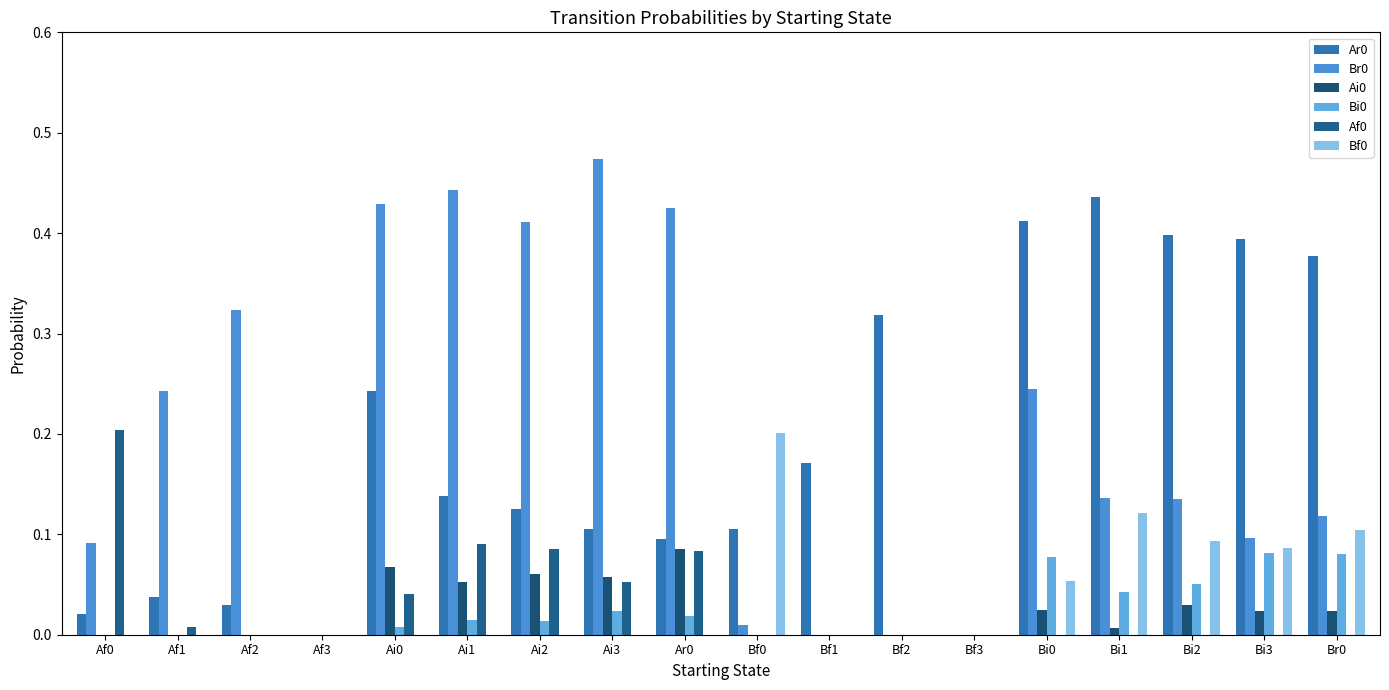

What is the difference between the highest and lowest values at Bi2?

0.4